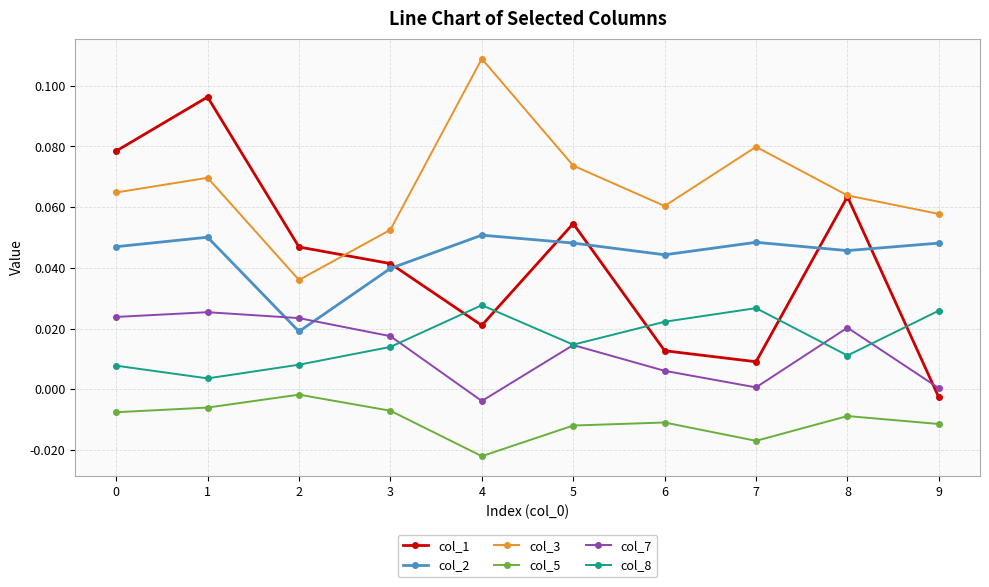

At which category is the sum across all series the highest?

1